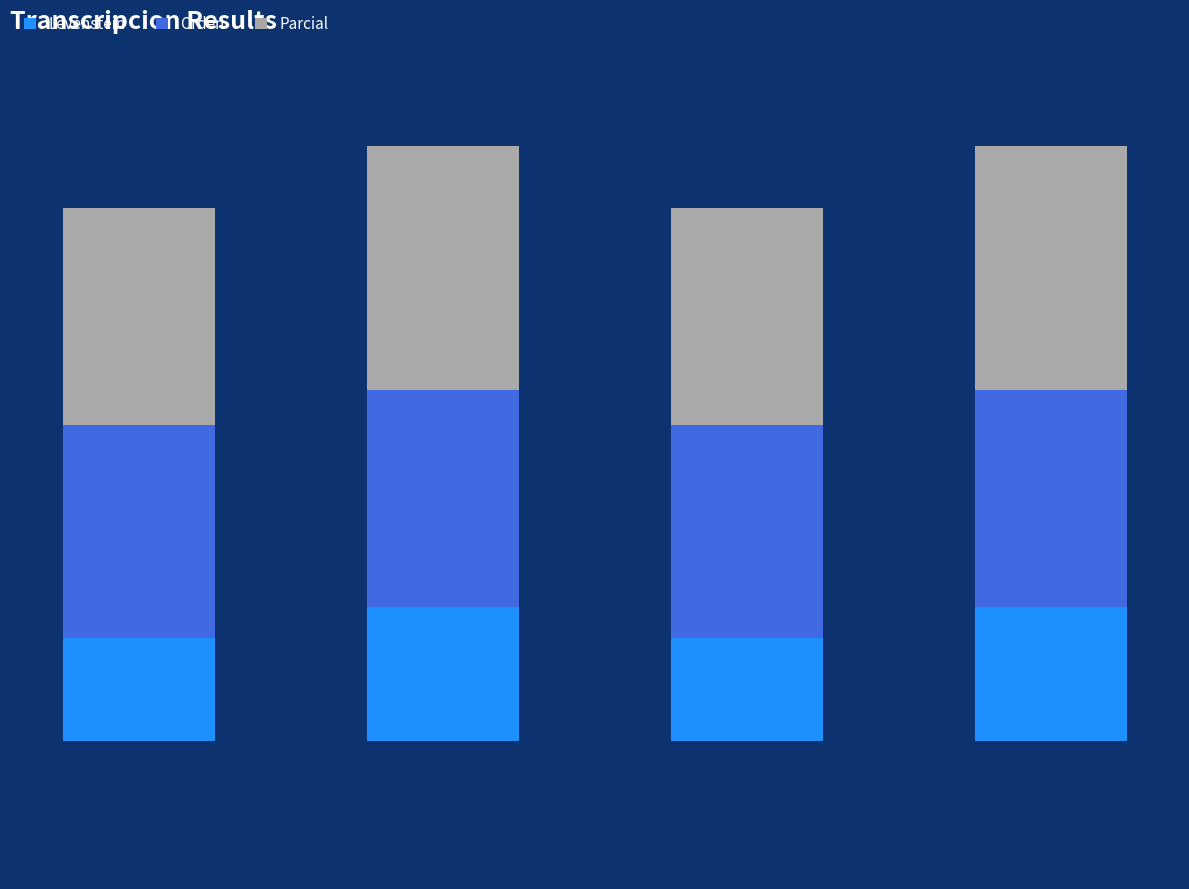

Are the bars horizontal?

No